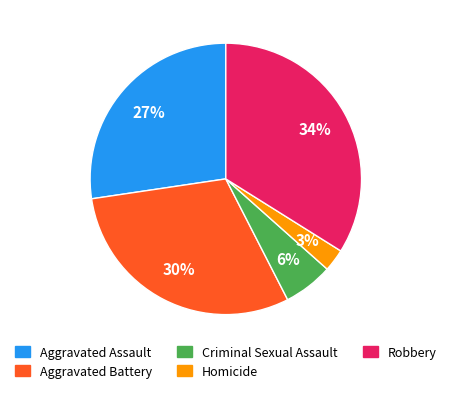

Is it true that Robbery is 34% of the pie?

True